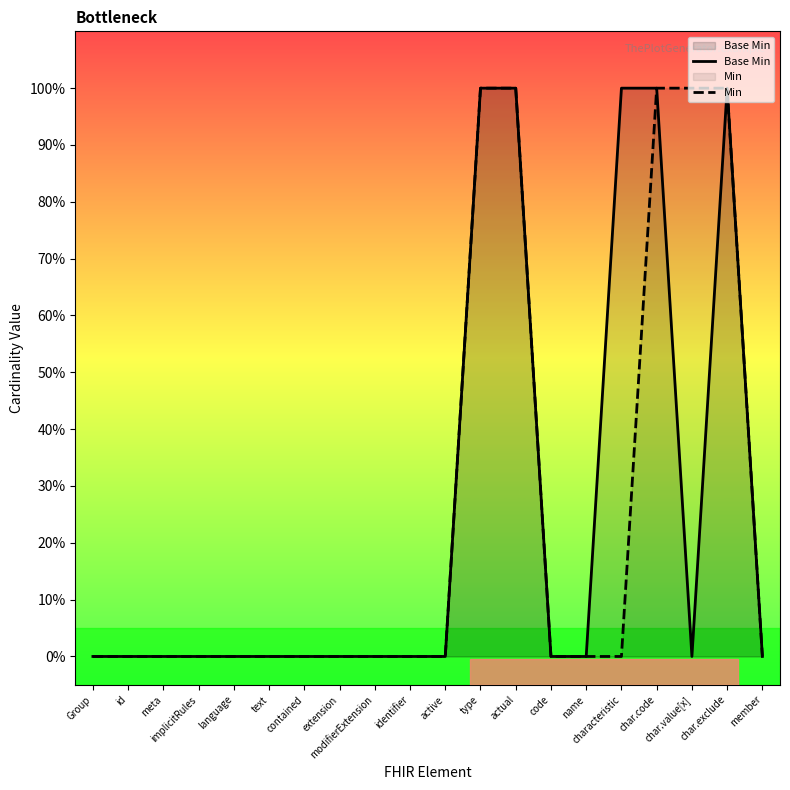

What is the label of the 15th point from the left?

name